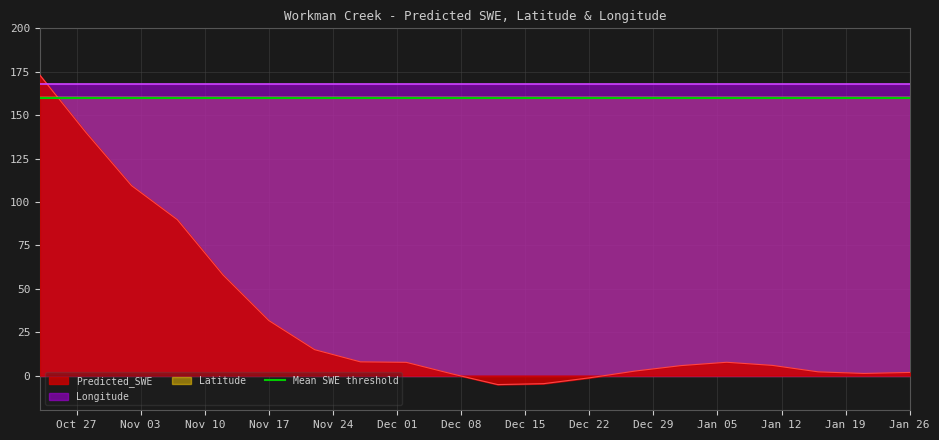

What is the highest value of the Predicted_SWE series?

173.0